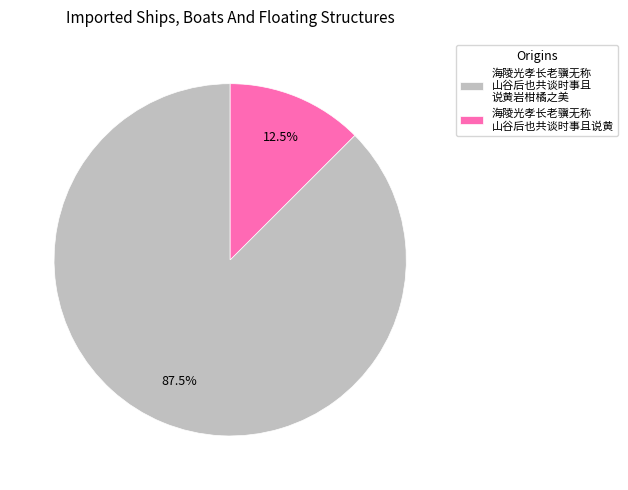

How many segments does this pie chart have?

2